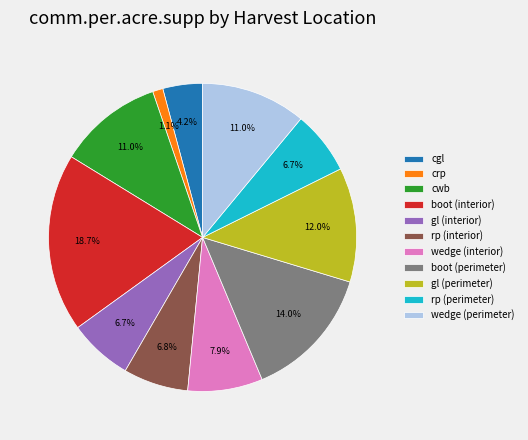

Do cwb and wedge (perimeter) together represent more than half of the pie?

No